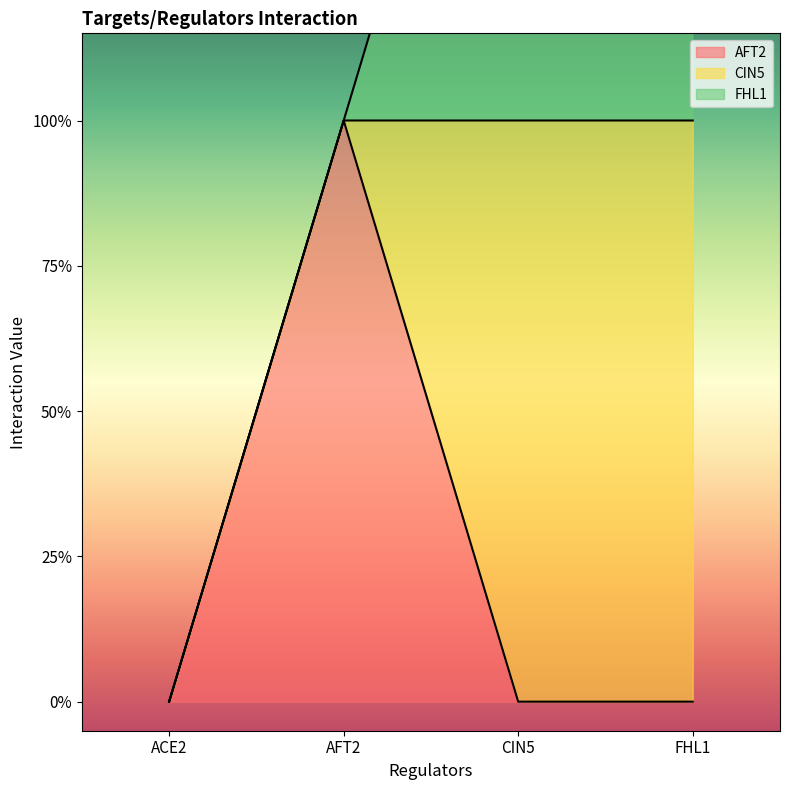

Reading left to right, extract all data points from this chart.

AFT2: 0	1	0	0
CIN5: 0	0	1	1
FHL1: 0	0	1	1